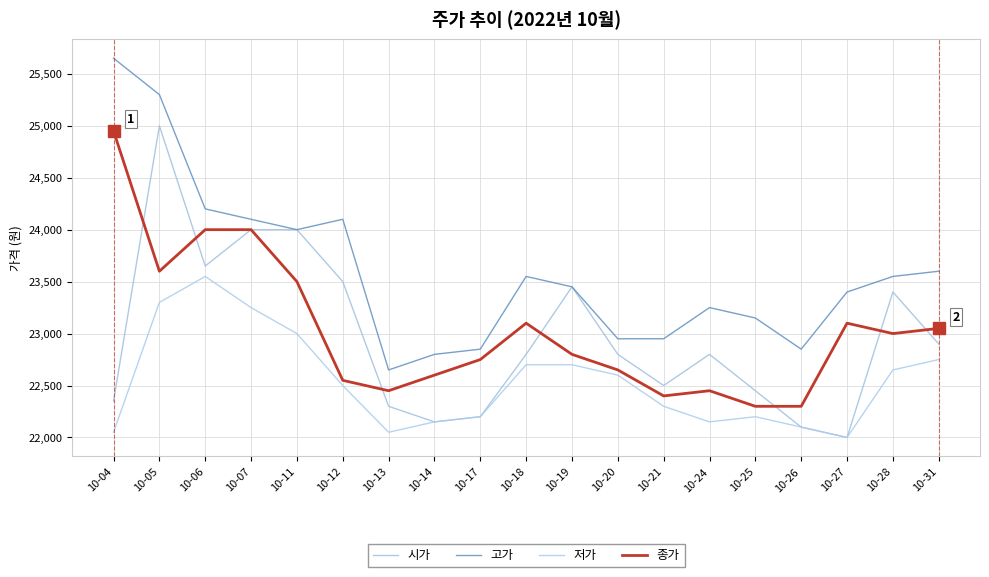

At which category is the sum across all series the highest?

10-05